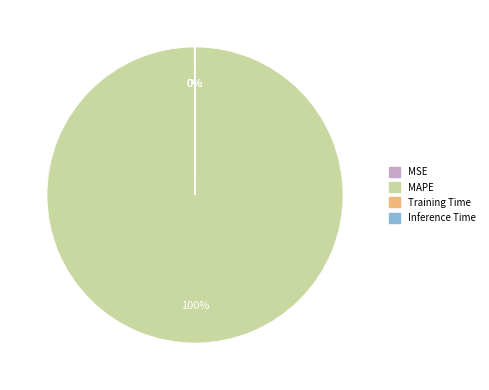

True or false: MAPE accounts for 87% of the total.

False